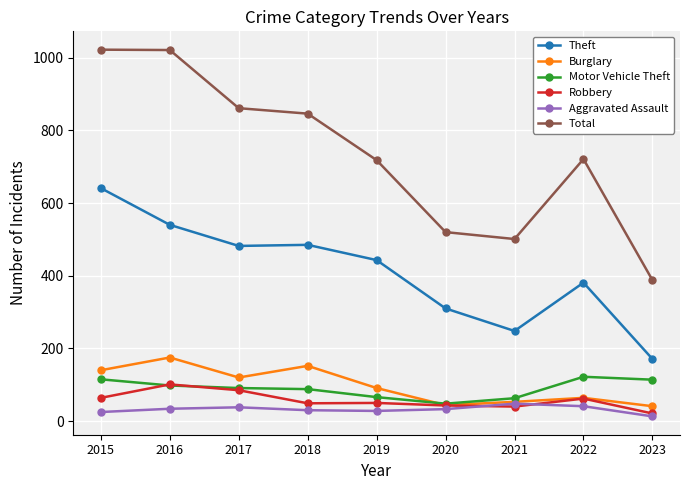

Is it true that Total equals 514 at 2016?

False